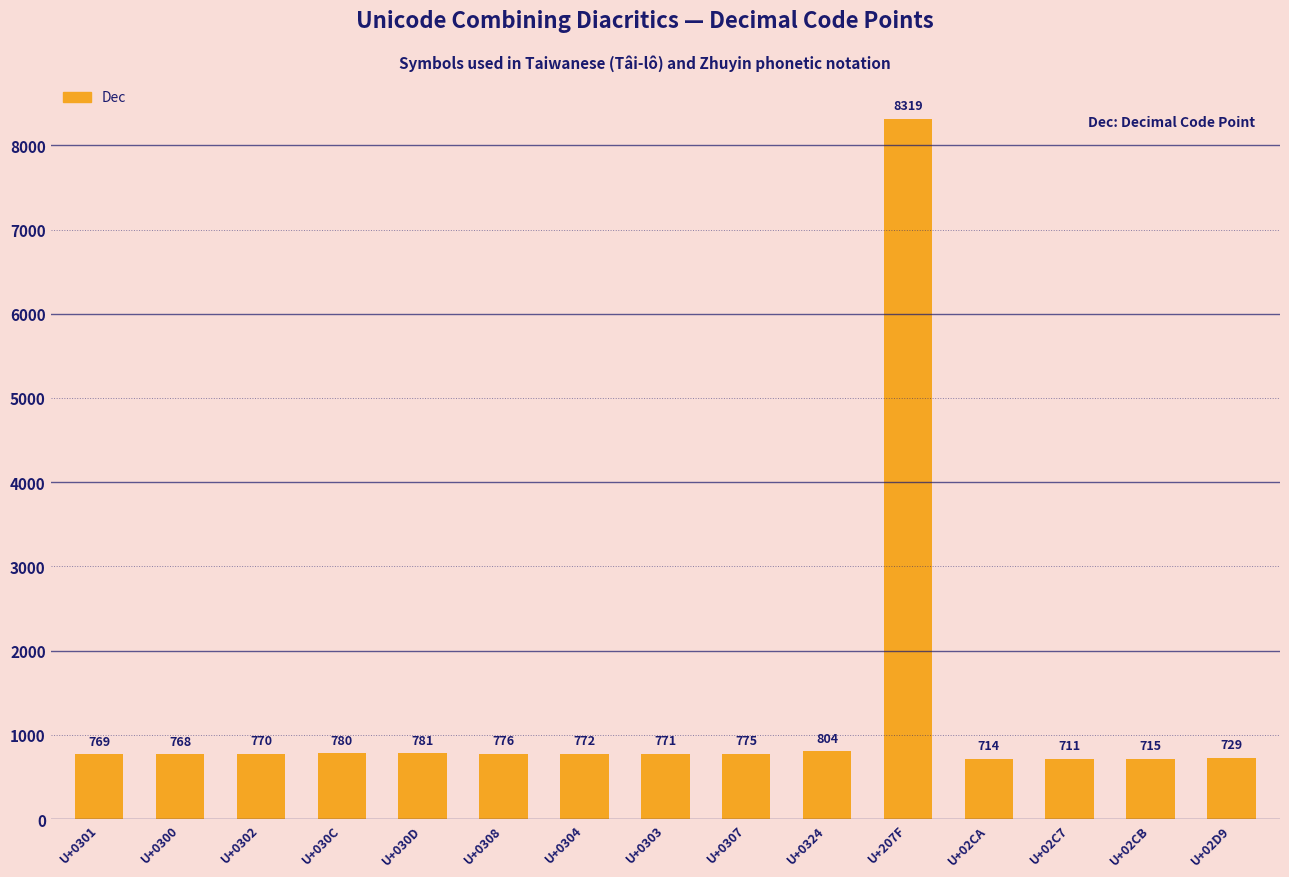

What is the sum of the values at U+030D and U+02C7?

1492